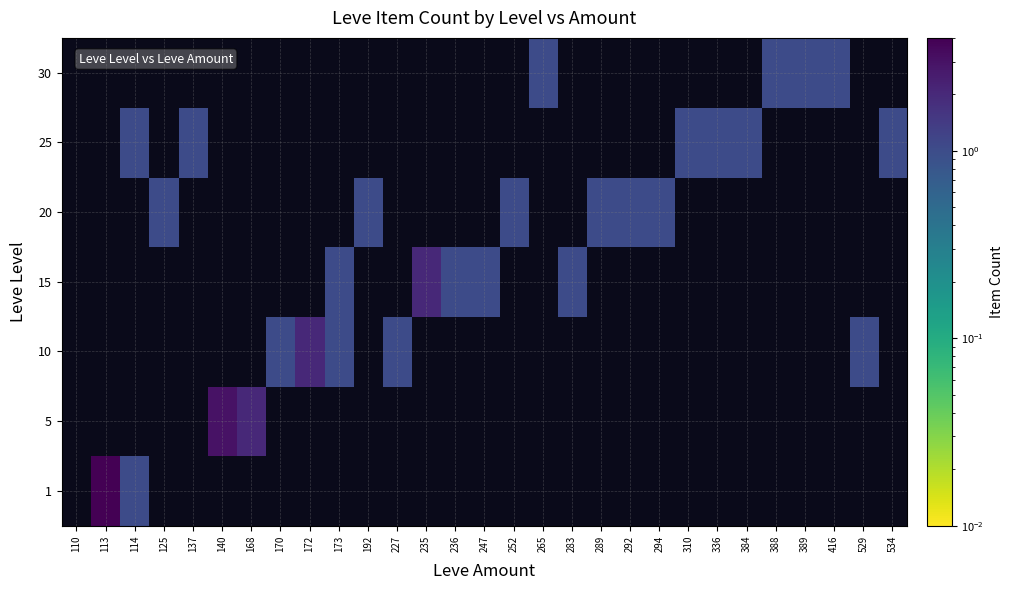

At 283, list the series in order from largest to smallest.

15, 1, 5, 10, 20, 25, 30